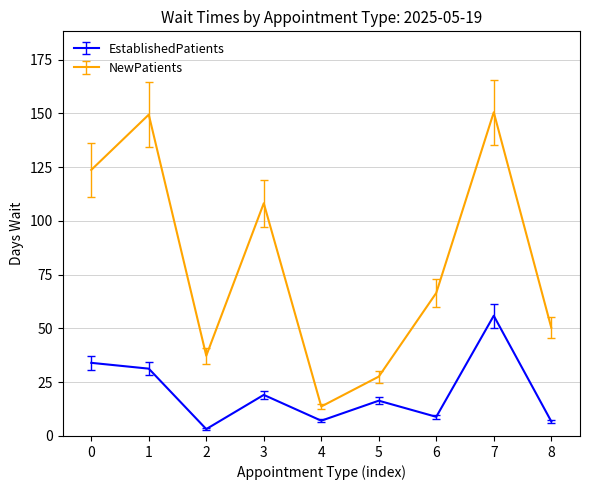

What is the difference between the second highest and second lowest values in the NewPatients series?

121.8